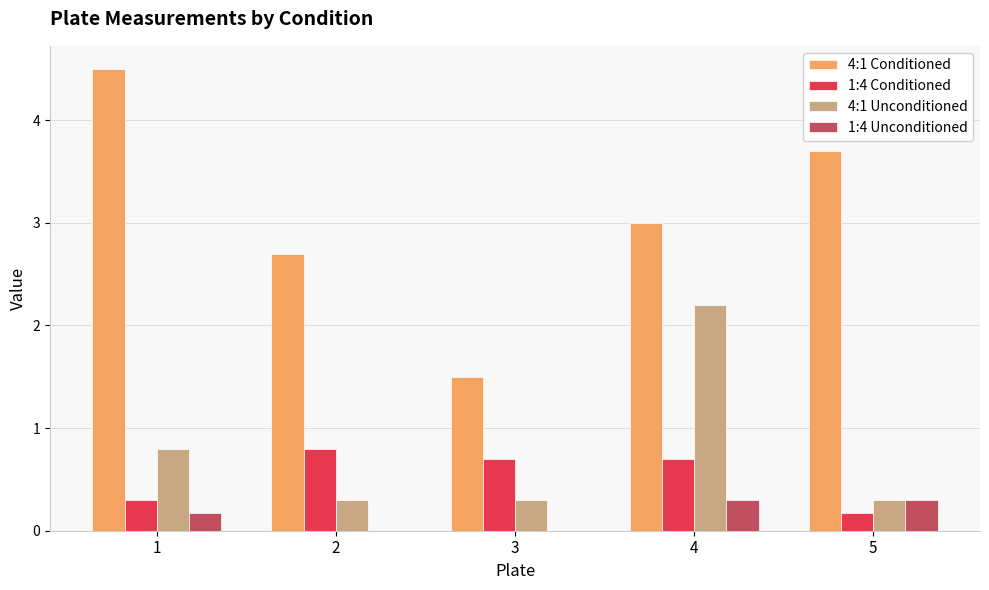

What is the total value across all series at 1?

5.8